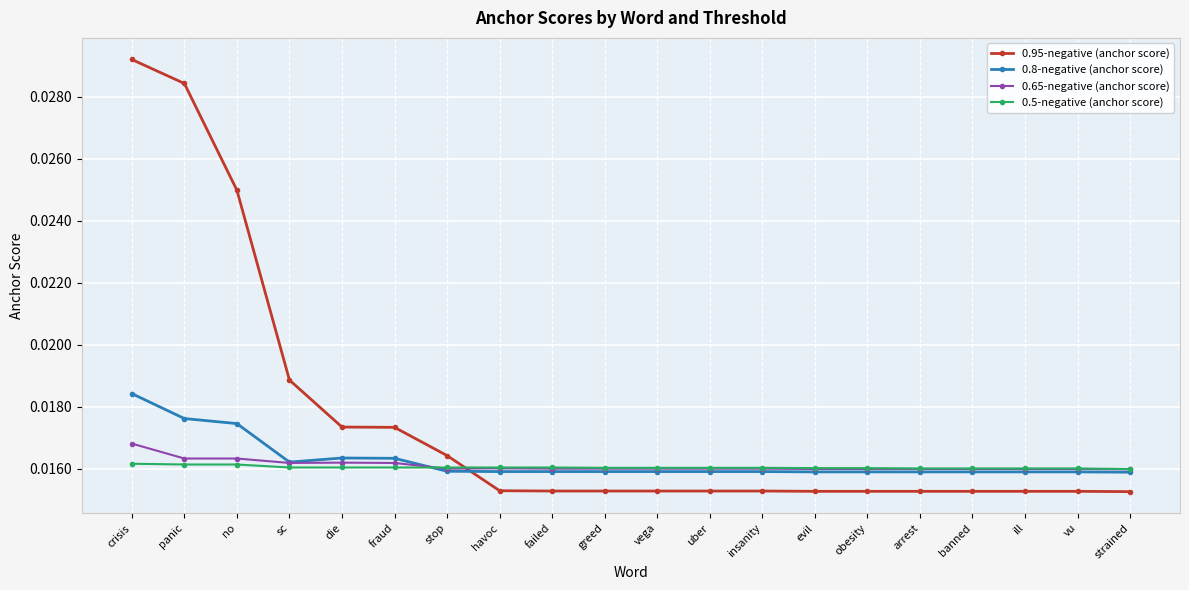

At which label does 0.95-negative (anchor score) reach its peak?

crisis